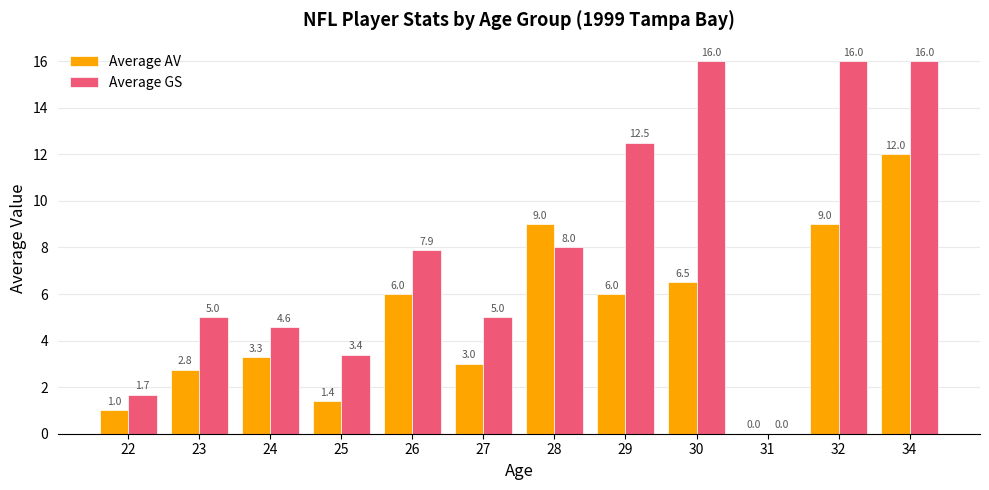

At which category is the sum across all series the highest?

34